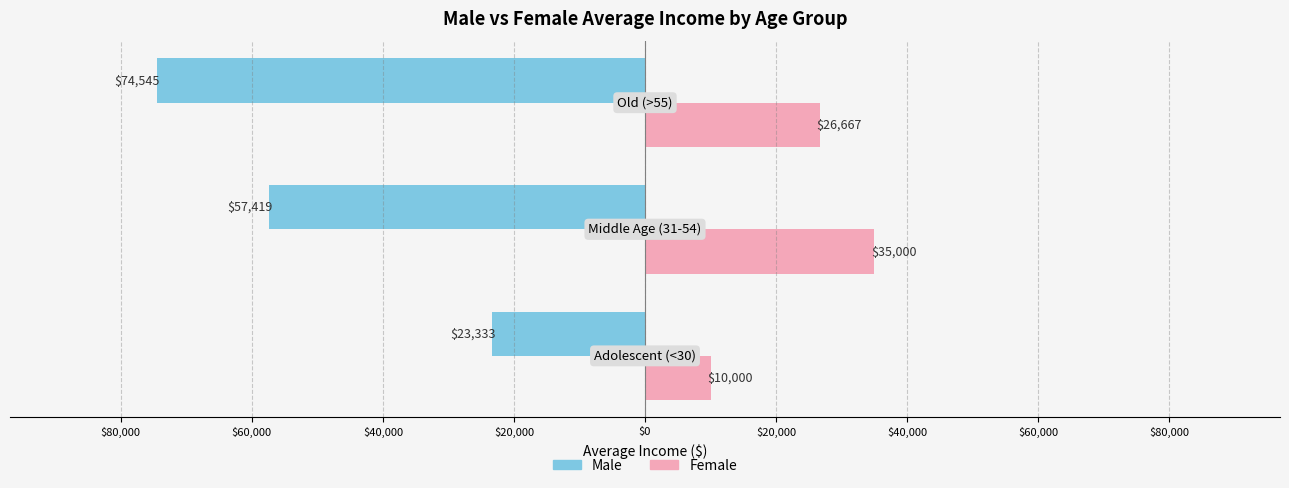

Reading right to left, list all the values displayed in this chart.

Male: $40,000=-74545.4	$60,000=-57419.3	$80,000=-23333.3
Female: $40,000=26666.7	$60,000=35000.0	$80,000=10000.0